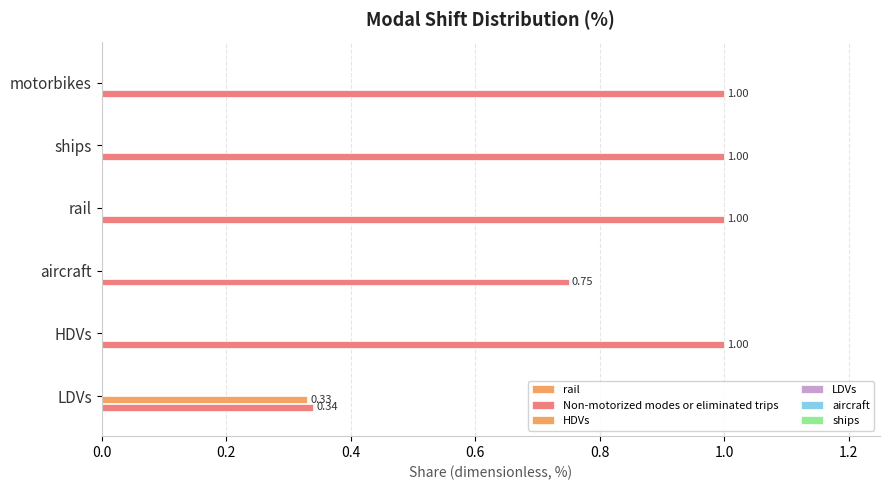

List the series in order of their peak value, highest first.

Non-motorized modes or eliminated trips, HDVs, rail, LDVs, aircraft, ships